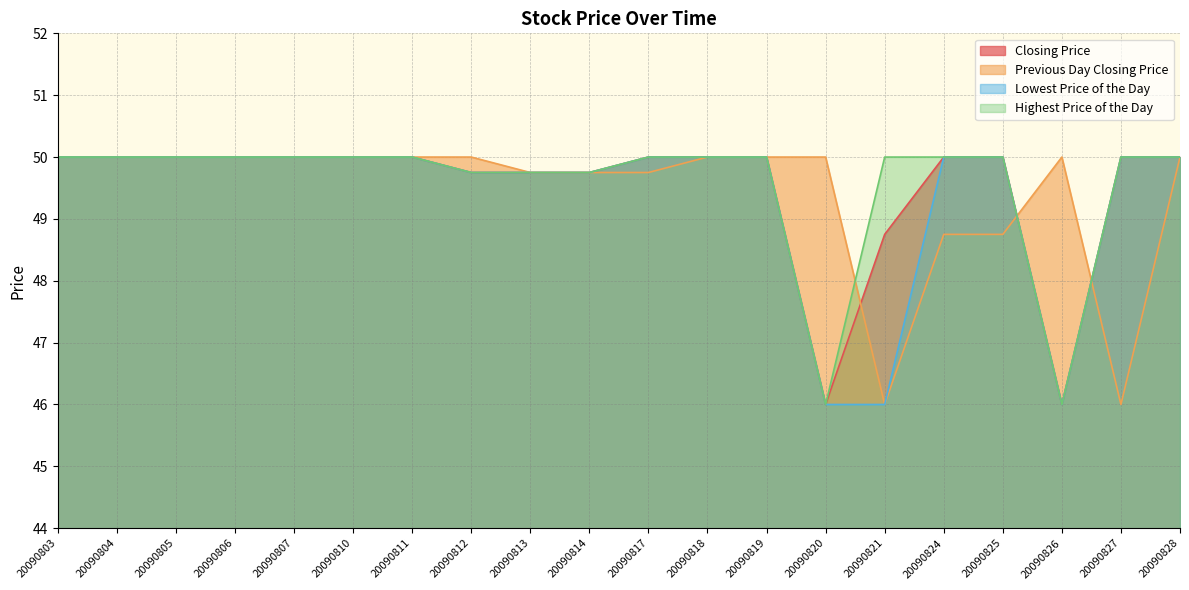

Is the value of Closing Price at 20090803 greater than the value of Highest Price of the Day at 20090805?

No